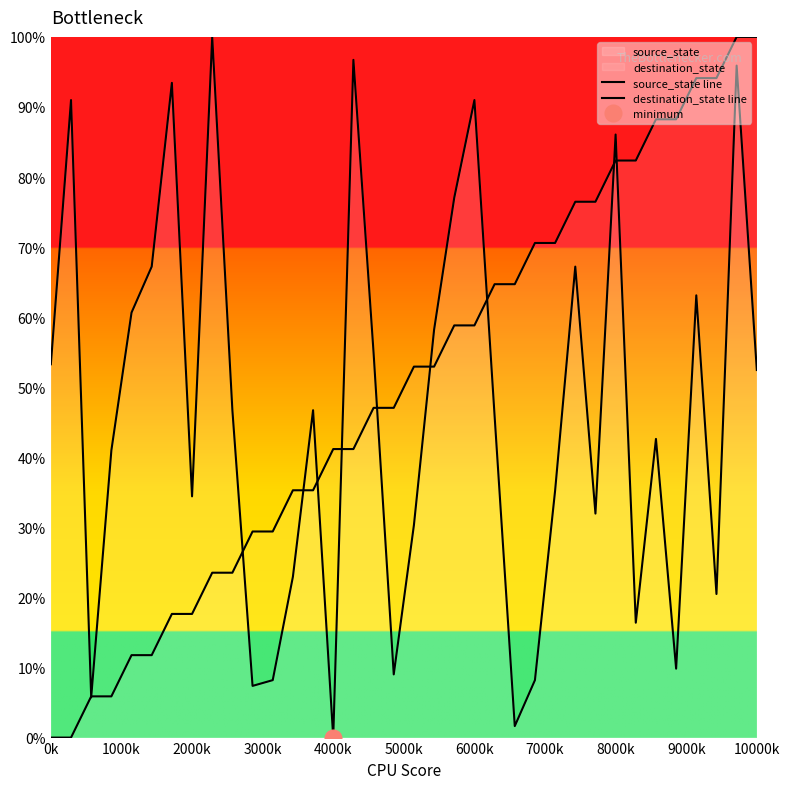

Count the number of data series in this chart.

2